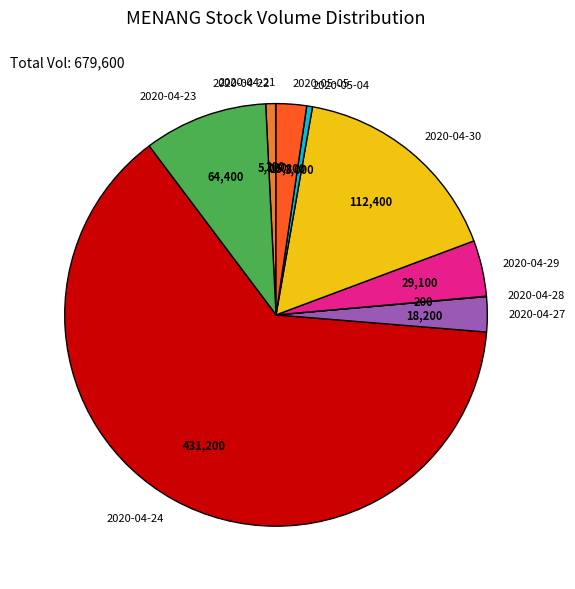

Is there any slice that represents more than half of the pie?

Yes